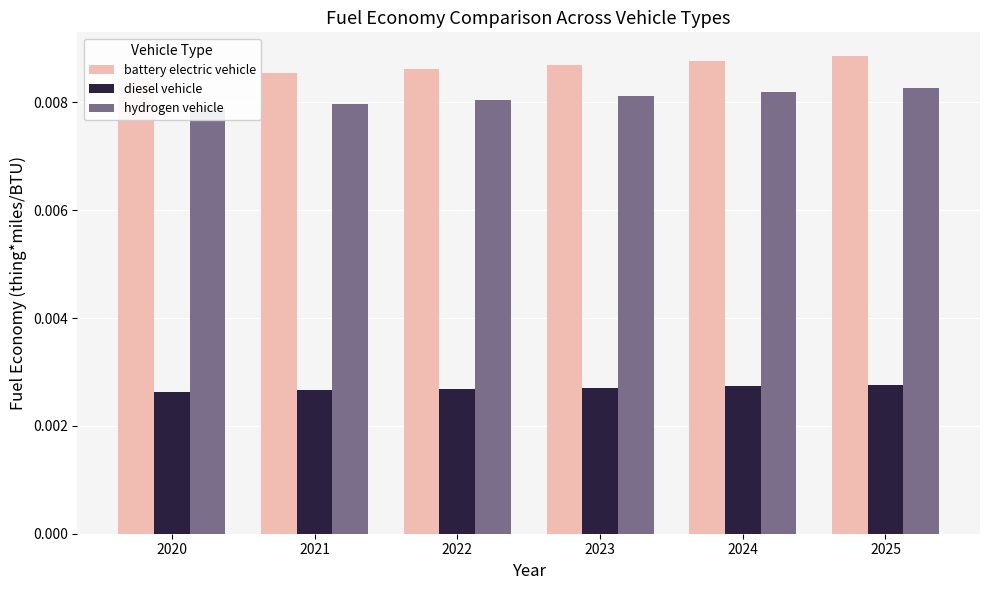

At how many categories does at least one series exceed 0?

6